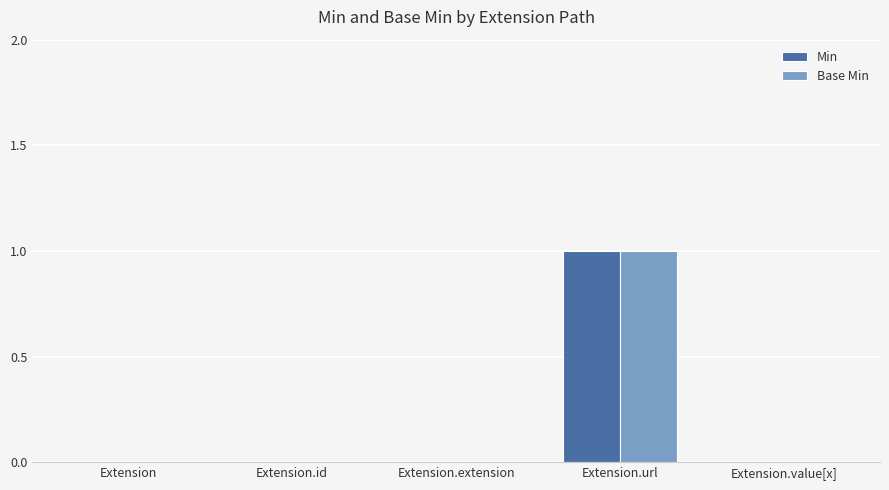

Is the value of Min at Extension.value[x] greater than the value of Base Min at Extension.url?

No